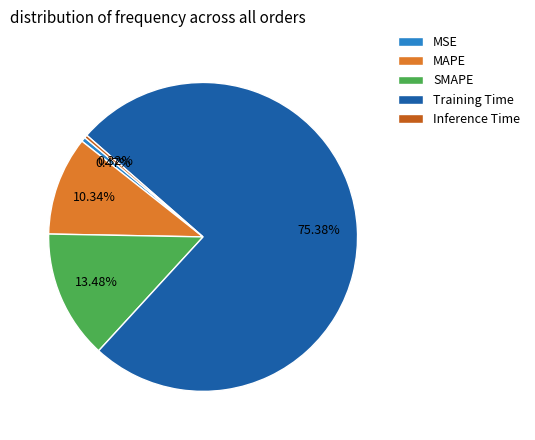

What percentage do SMAPE and MAPE together represent?

23.8%